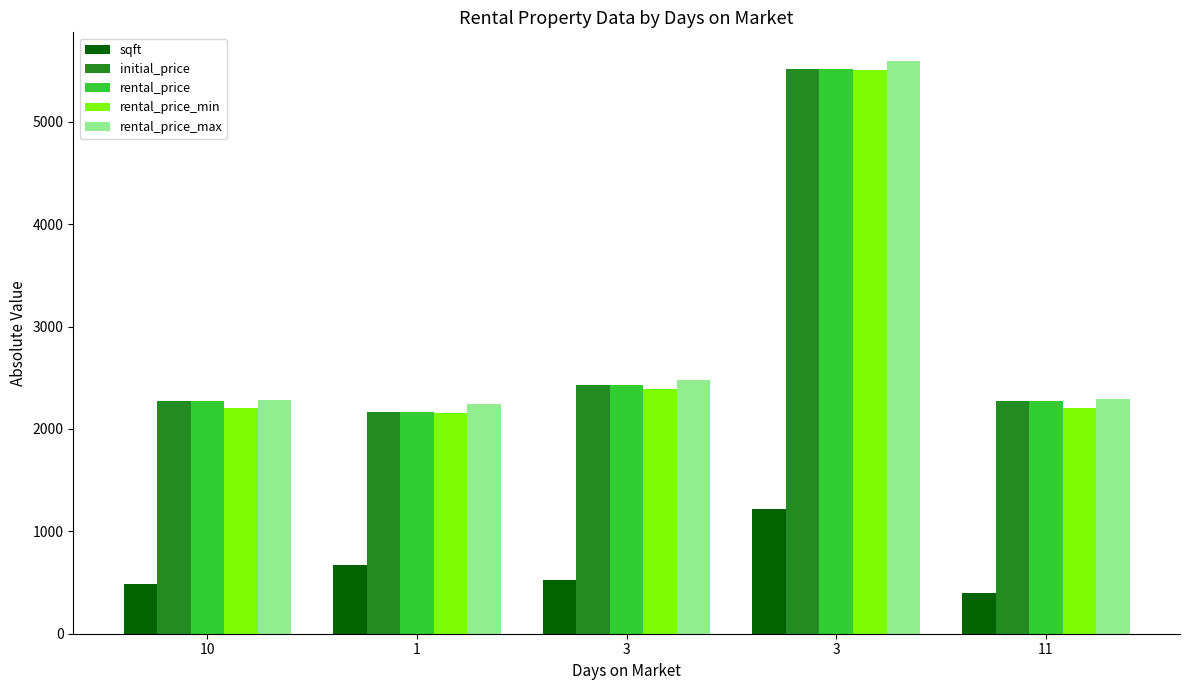

What are all the series names shown in the legend?

sqft, initial_price, rental_price, rental_price_min, rental_price_max